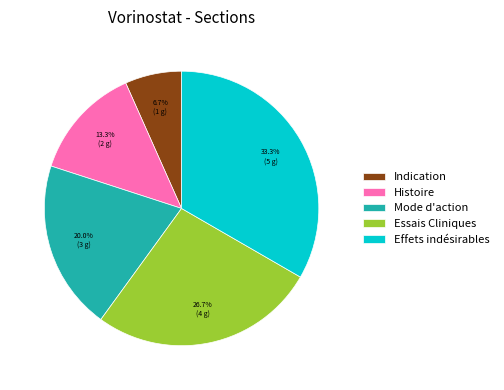

True or false: Essais Cliniques accounts for 19% of the total.

False